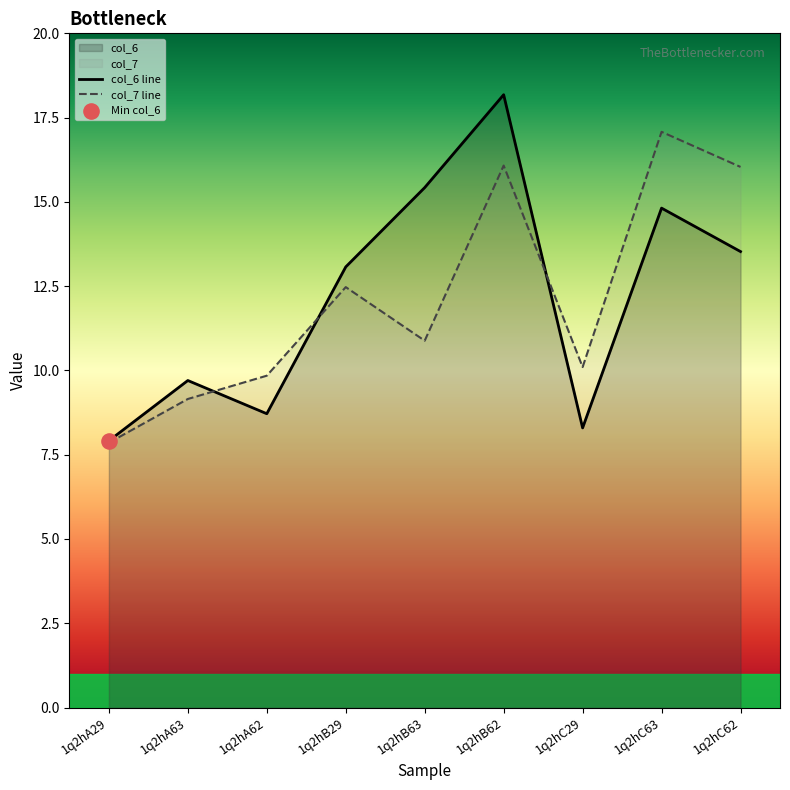

What are all the series names shown in the legend?

col_6, col_7